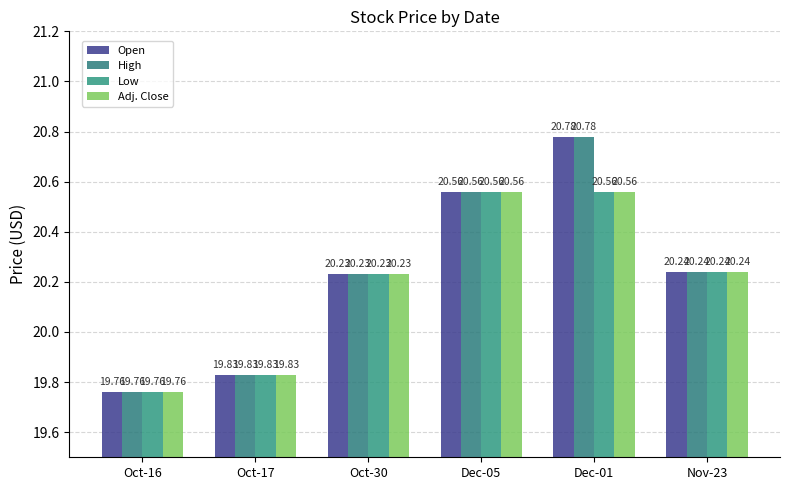

Which label corresponds to the largest value in the chart?

Dec-01